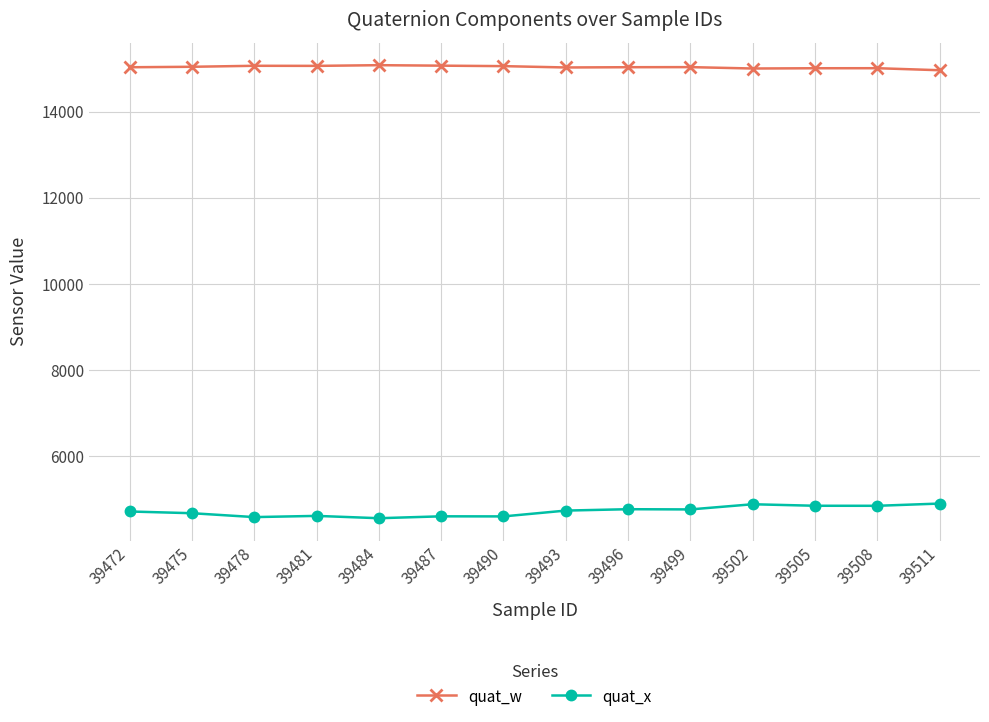

The quat_x series shows 4593 at 39478. True or false?

True